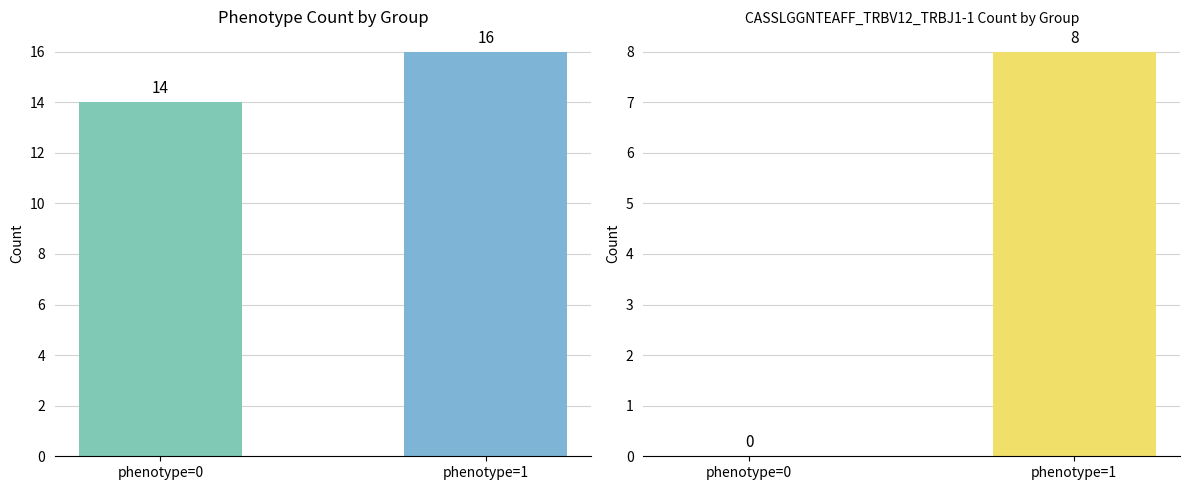

Which has a higher value, phenotype=0 or phenotype=1?

phenotype=1